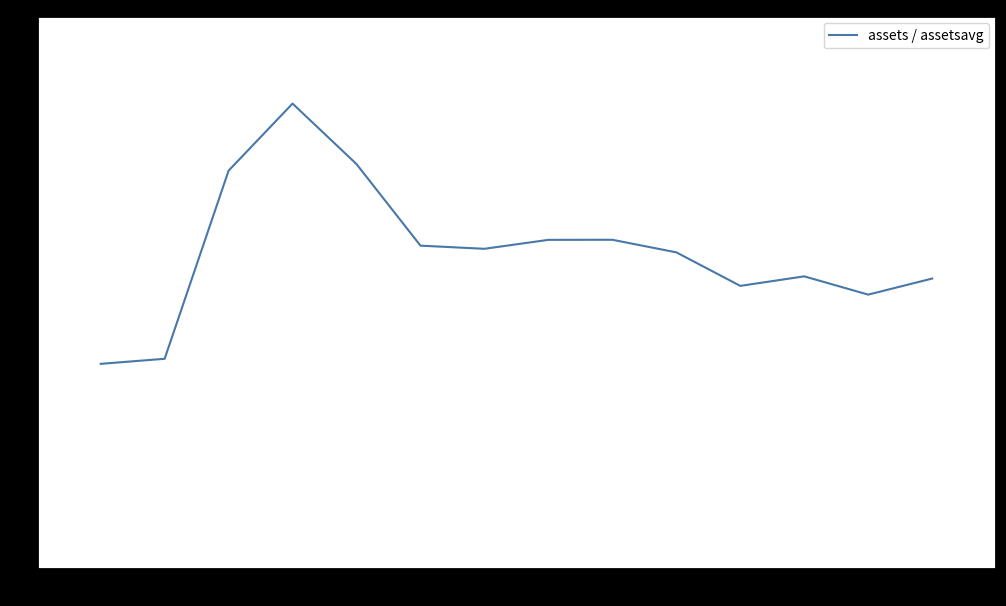

What is the minimum value shown in the chart?

9.3